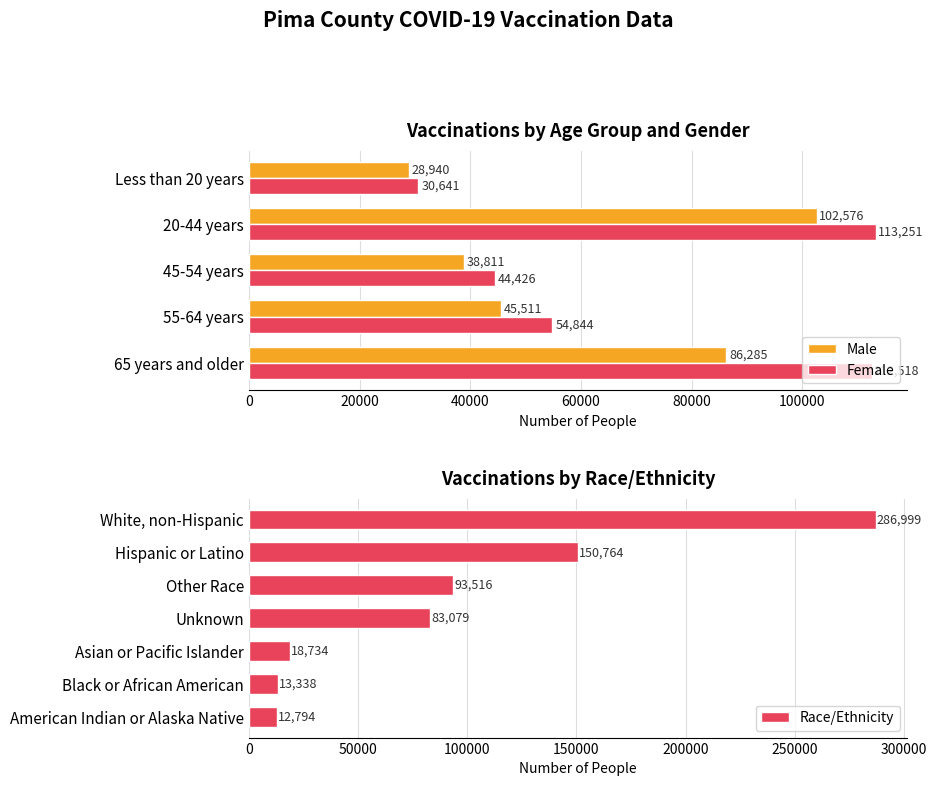

What is the sum of the Female values at 65 years and older and 45-54 years?

156944